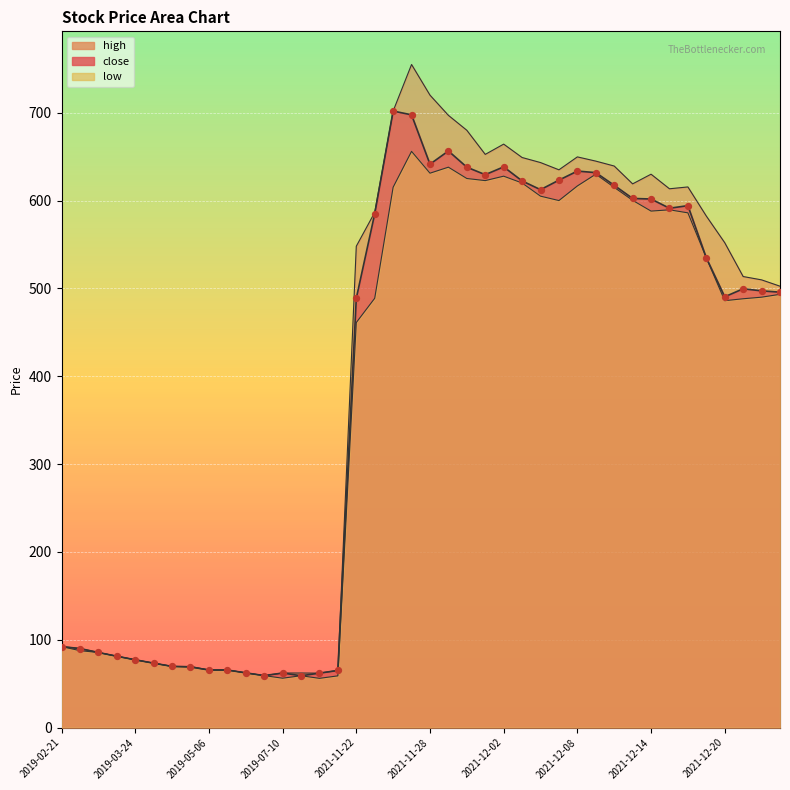

At which category is the sum across all series the highest?

2021-11-25